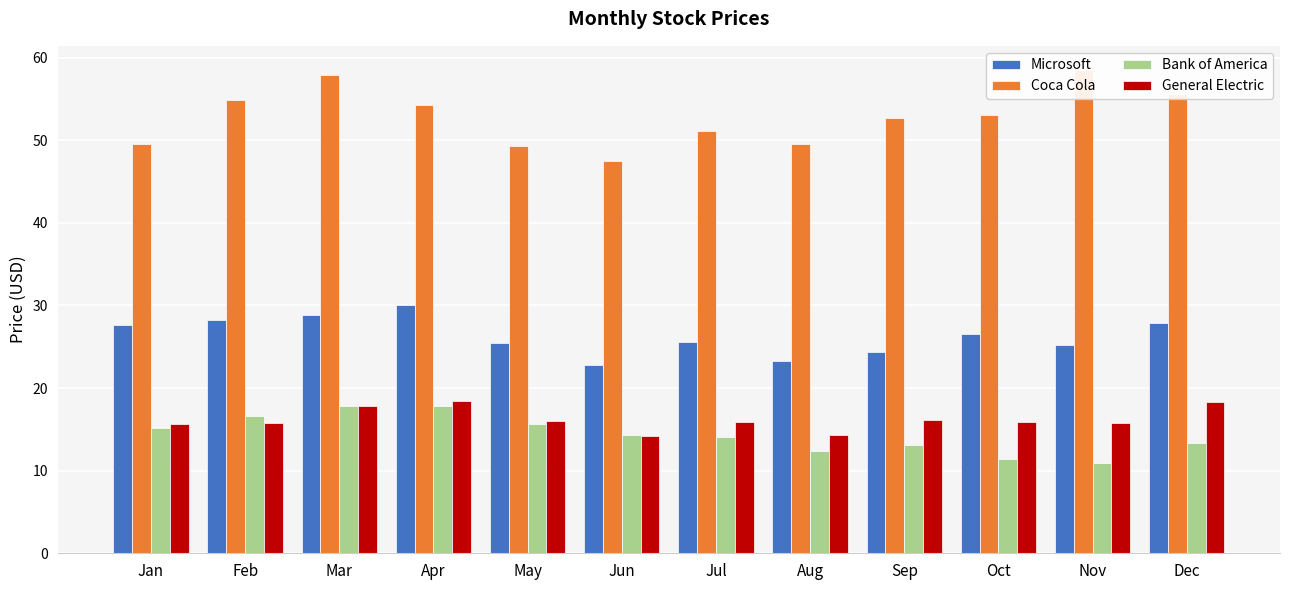

Which has a higher value, Mar or Feb?

Mar